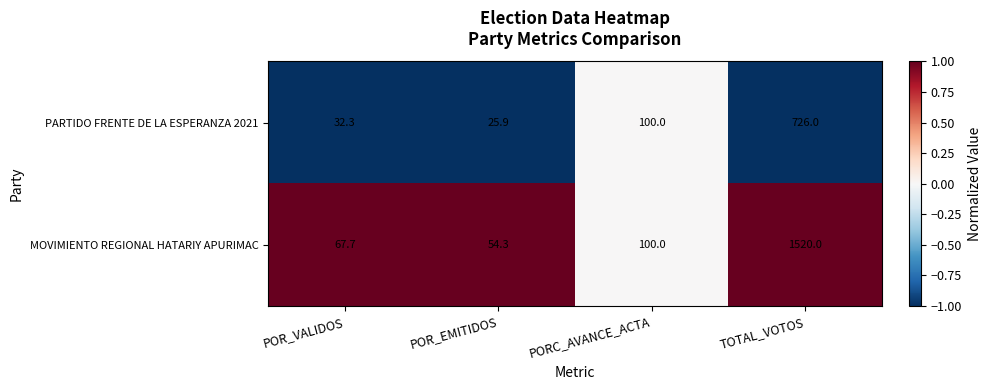

What is the difference between the second highest and second lowest values in the MOVIMIENTO REGIONAL HATARIY APURIMAC series?

32.3